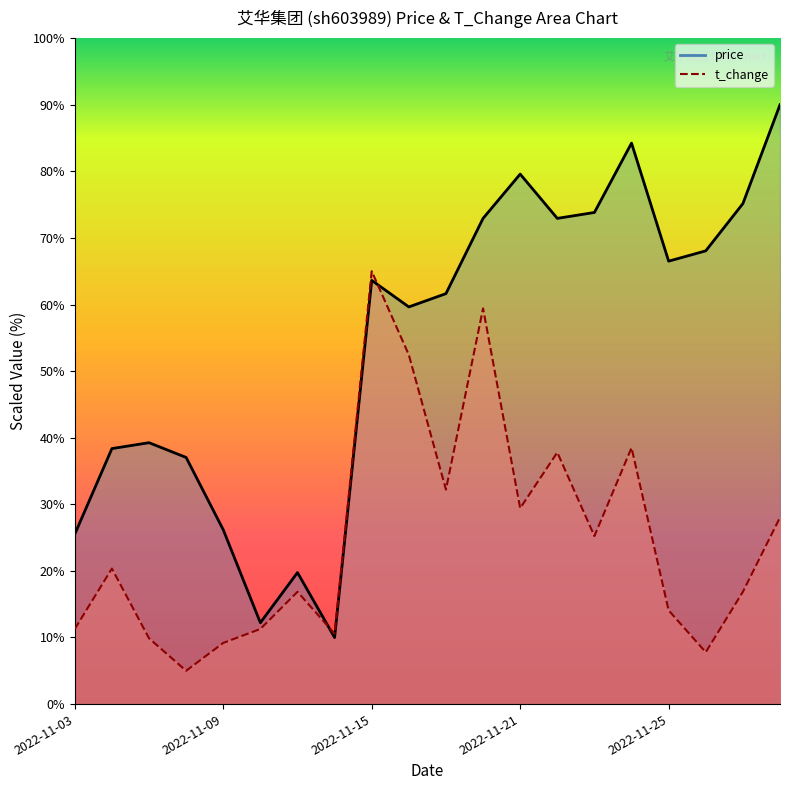

Where is the first local minimum for t_change?

2022-11-08